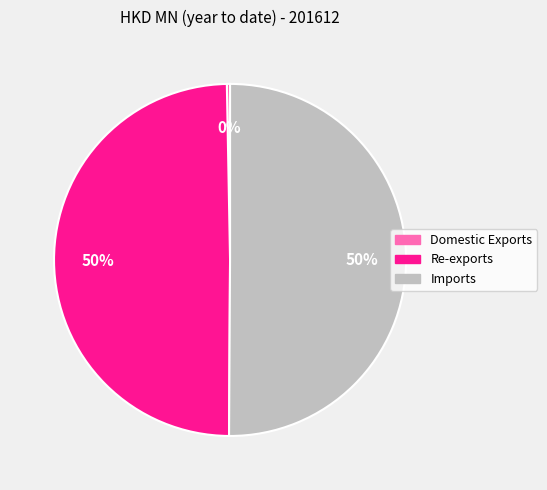

The Domestic Exports slice represents 0% of the pie. True or false?

True